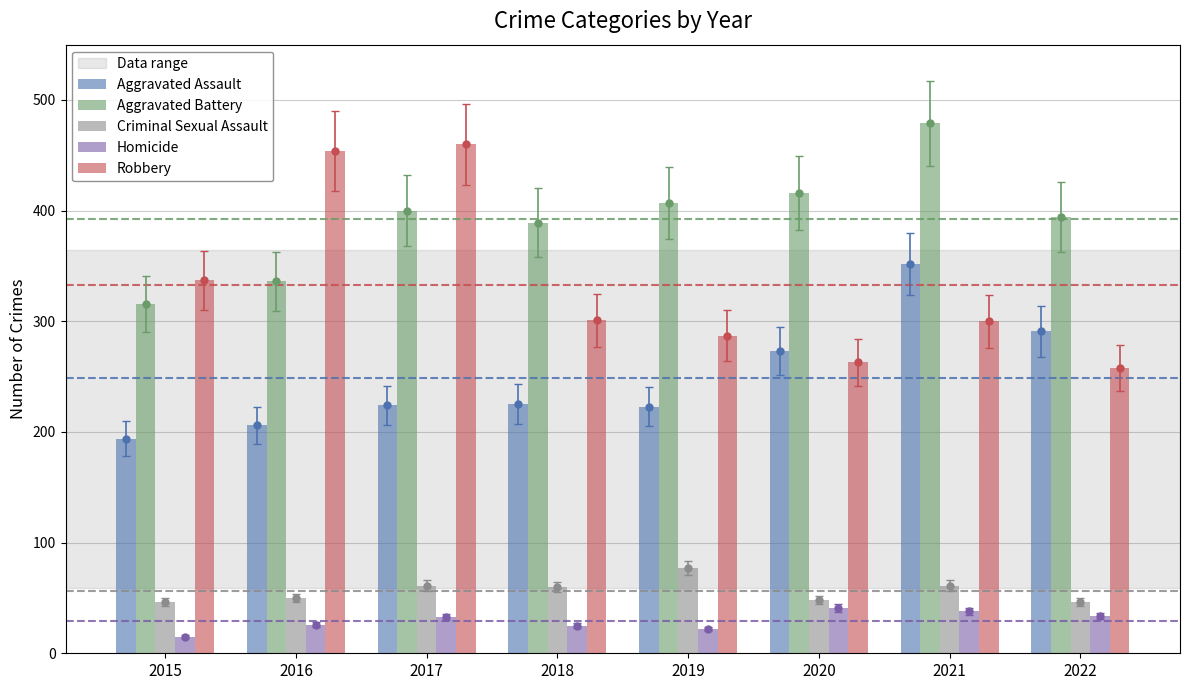

What is the average value of the Robbery series?

332